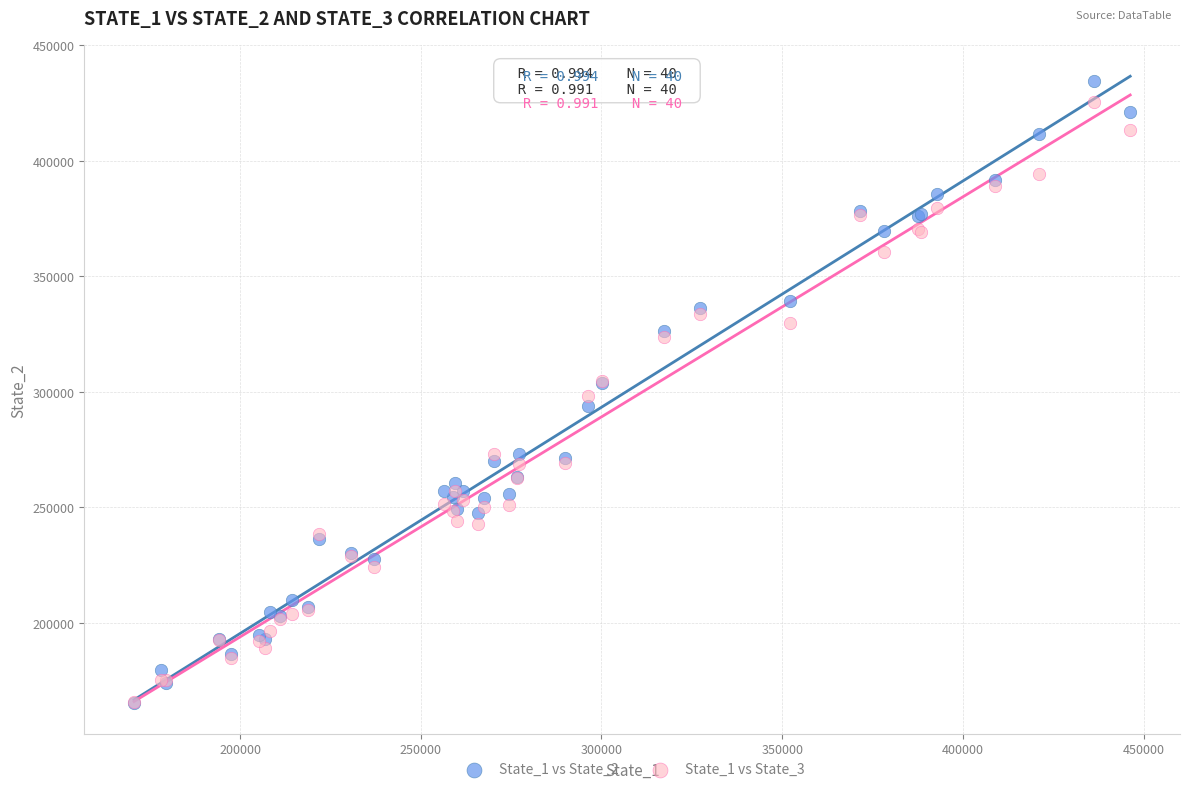

What are all the series names shown in the legend?

State_1 vs State_2, State_1 vs State_3